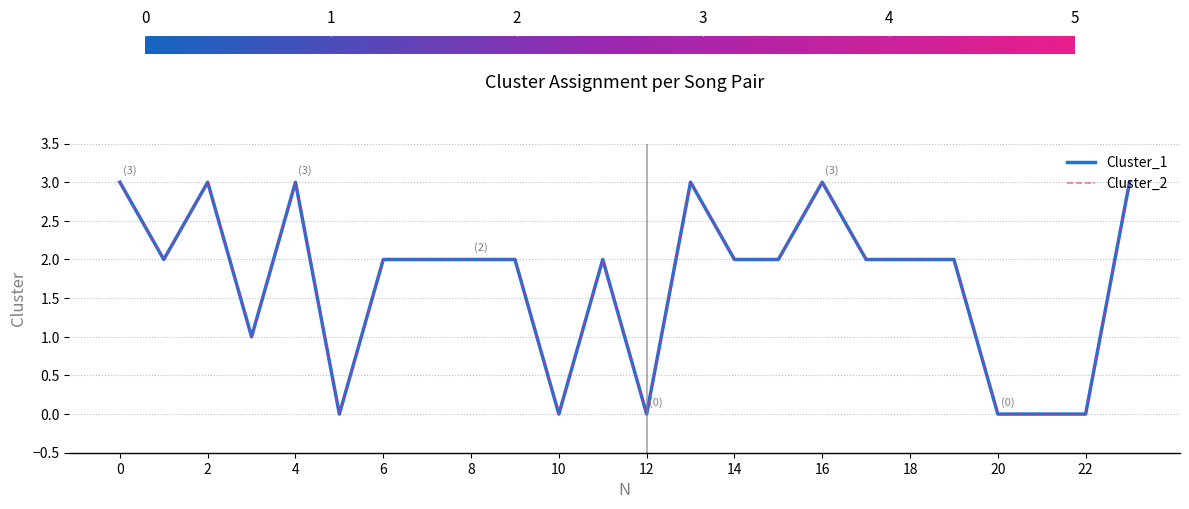

At which label does Cluster_2 reach its minimum?

10